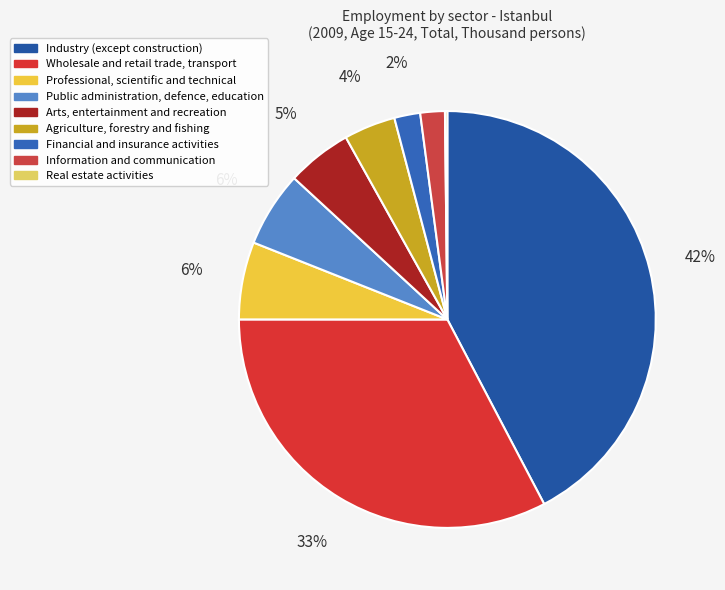

Is it true that Arts, entertainment and recreation is 1% of the pie?

False